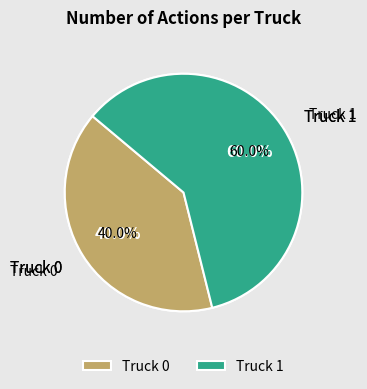

How many slices are in this pie chart?

2